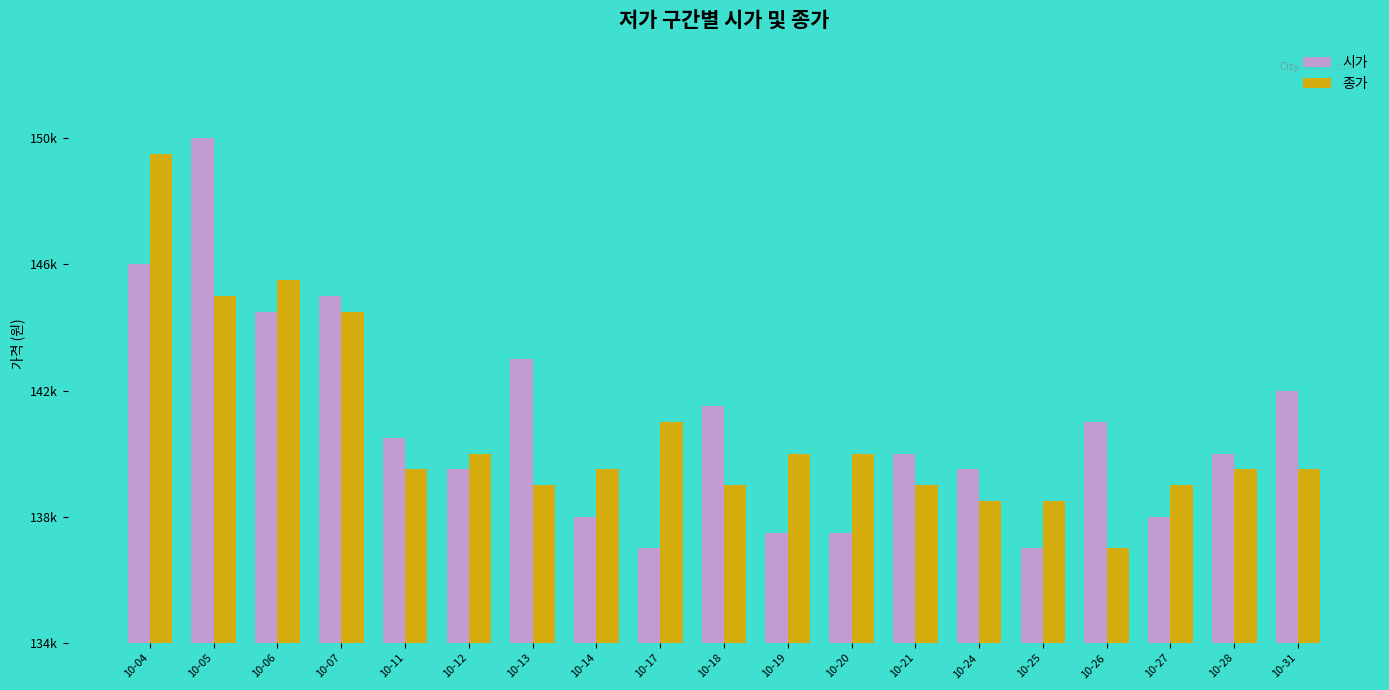

At how many categories does at least one series exceed 149166?

2